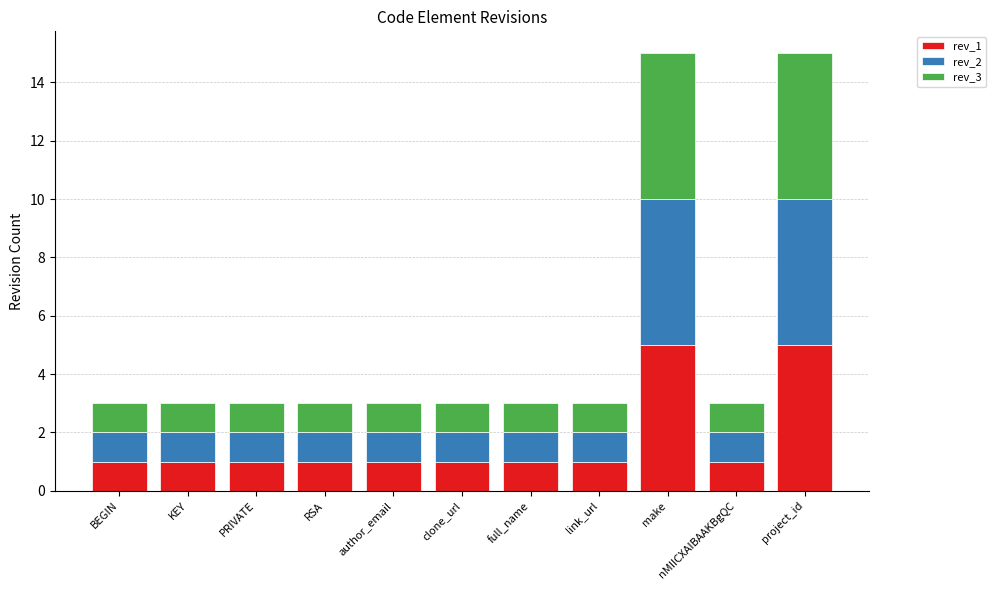

True or false: rev_1 has a value of 5 at make.

True